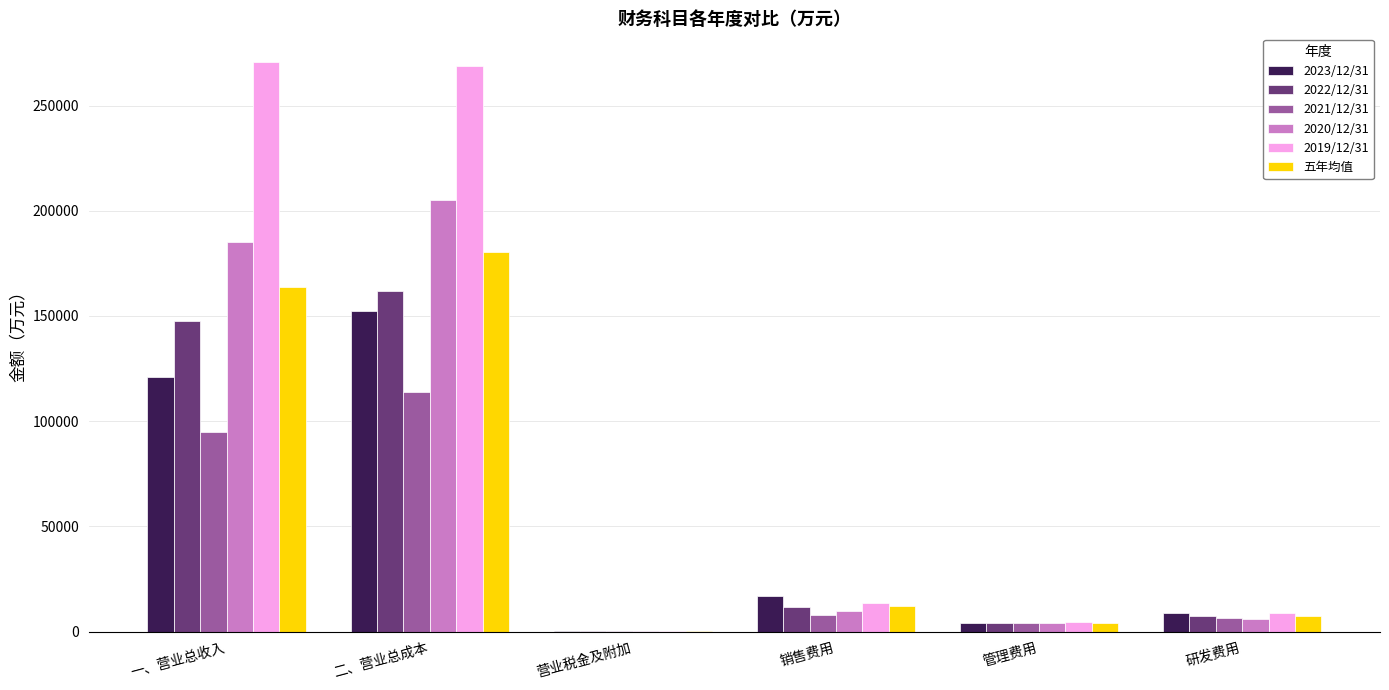

What are all the series names shown in the legend?

2023/12/31, 2022/12/31, 2021/12/31, 2020/12/31, 2019/12/31, 五年均值